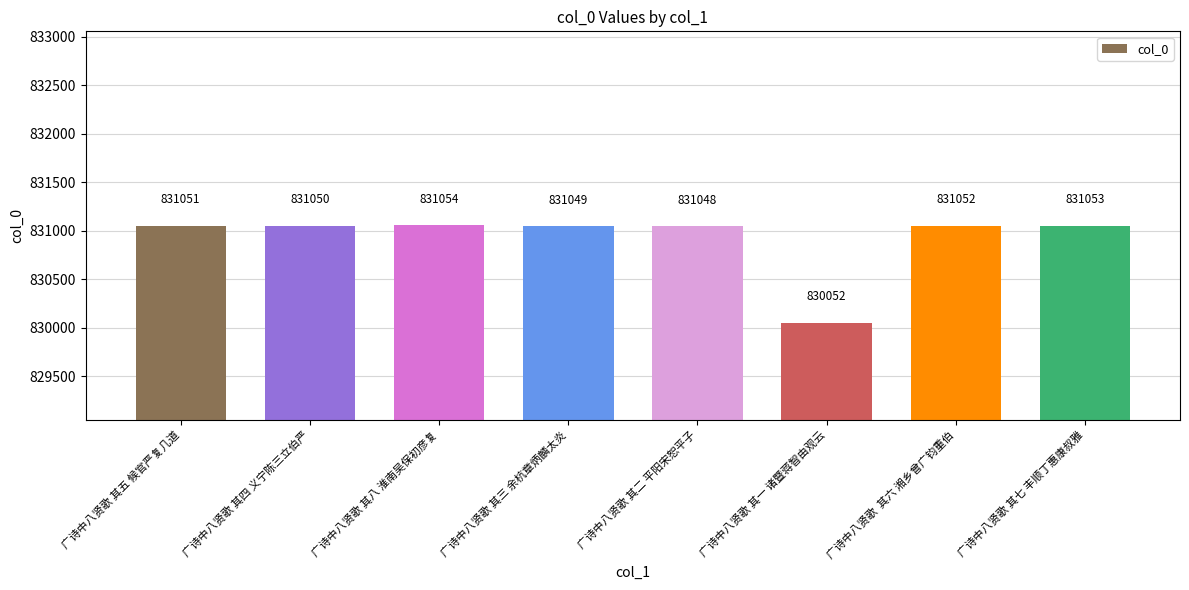

Which has a higher value, 广诗中八贤歌 其八 淮南吴保初彦复 or 广诗中八贤歌 其七 丰顺丁惠康叔雅?

广诗中八贤歌 其八 淮南吴保初彦复